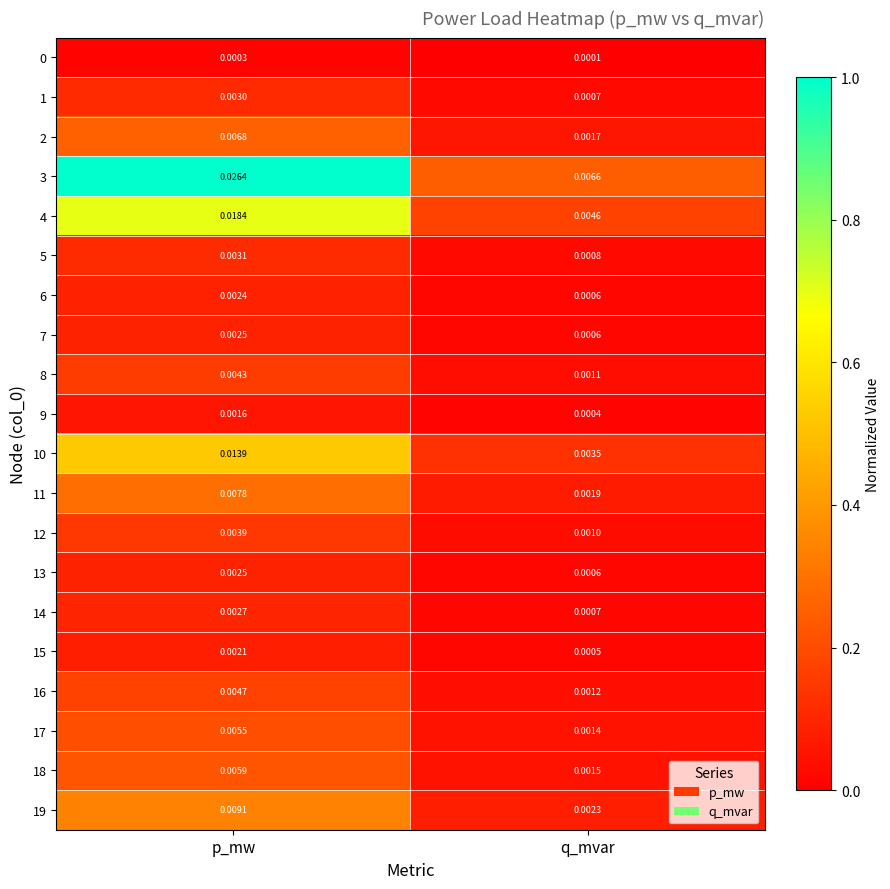

Which label corresponds to the largest value in the chart?

p_mw